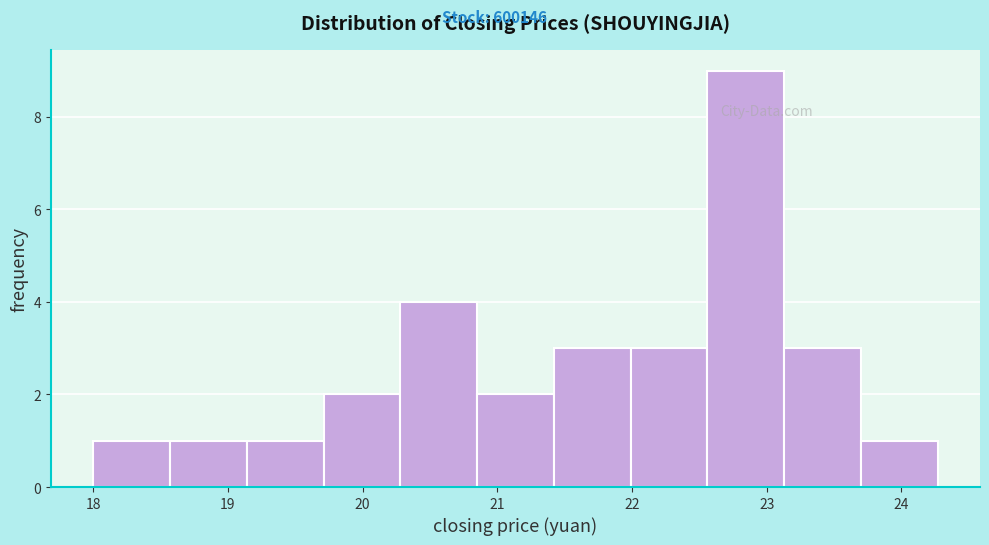

Reading left to right, list every bar in this chart as the range it spans on the x-axis followed by its height. Neither the bar edges nor the heights are printed on the chart, so give them approximately, as read against the axes.

18.00 to 18.57: 1
18.57 to 19.14: 1
19.14 to 19.71: 1
19.71 to 20.28: 2
20.28 to 20.85: 4
20.85 to 21.42: 2
21.42 to 21.99: 3
21.99 to 22.56: 3
22.56 to 23.13: 9
23.13 to 23.70: 3
23.70 to 24.27: 1